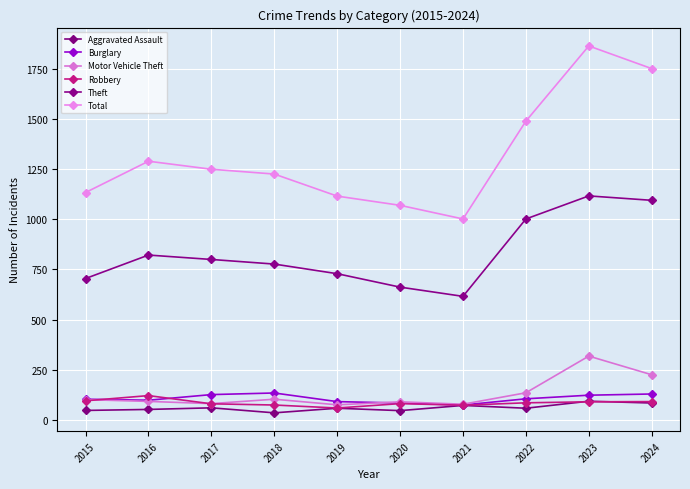

Count the number of categories in the chart.

10